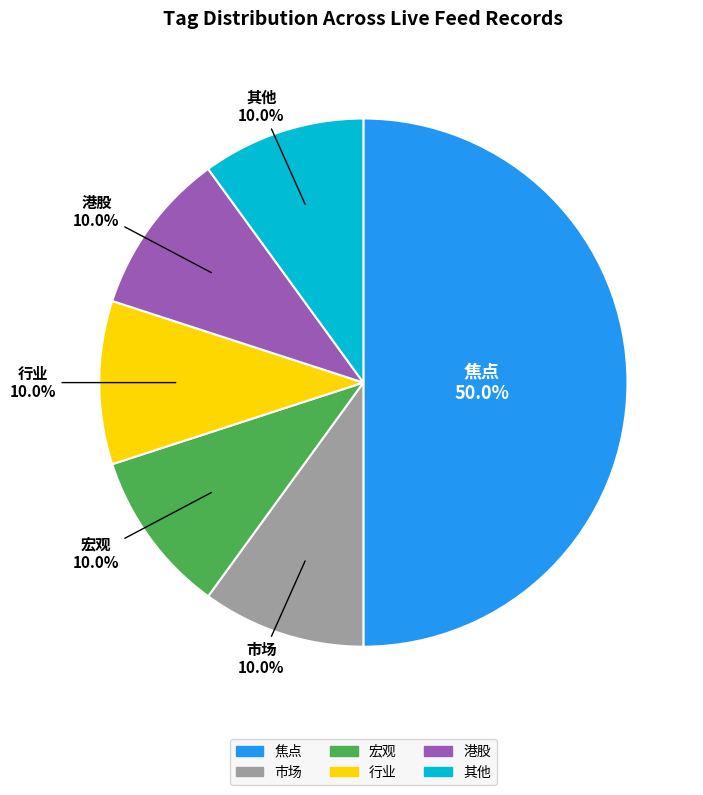

How many segments does this pie chart have?

6